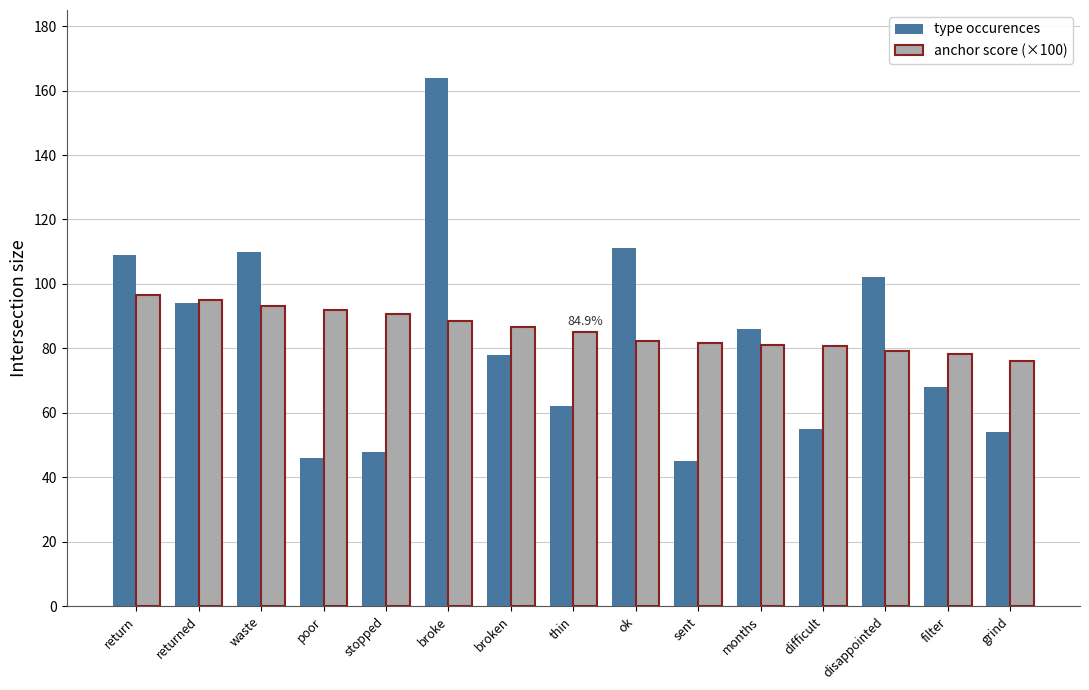

How many bars are there in each group?

2